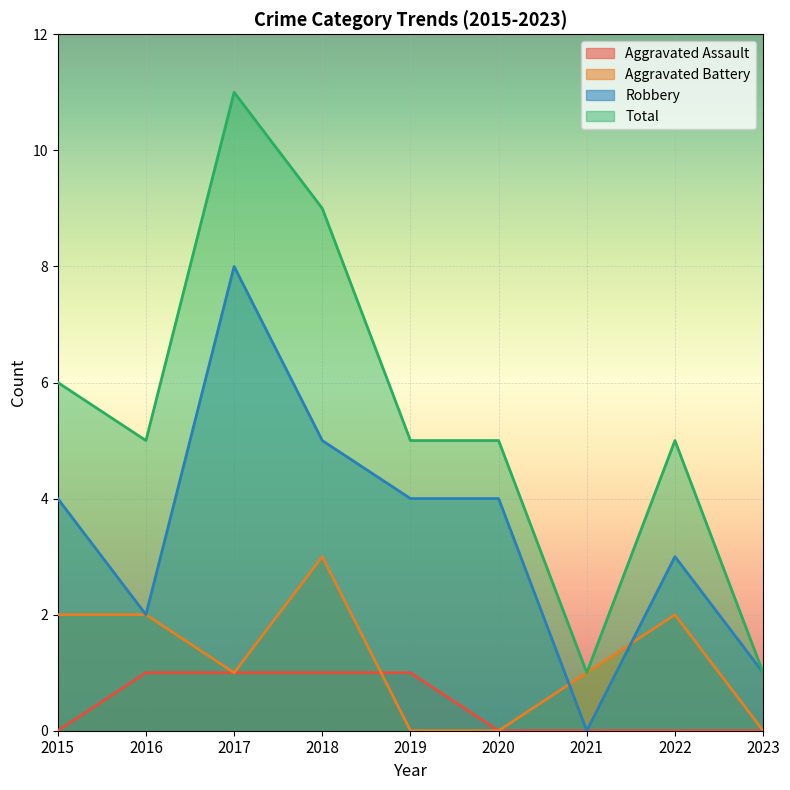

True or false: Aggravated Assault has more than 2 points higher than both neighbors.

False